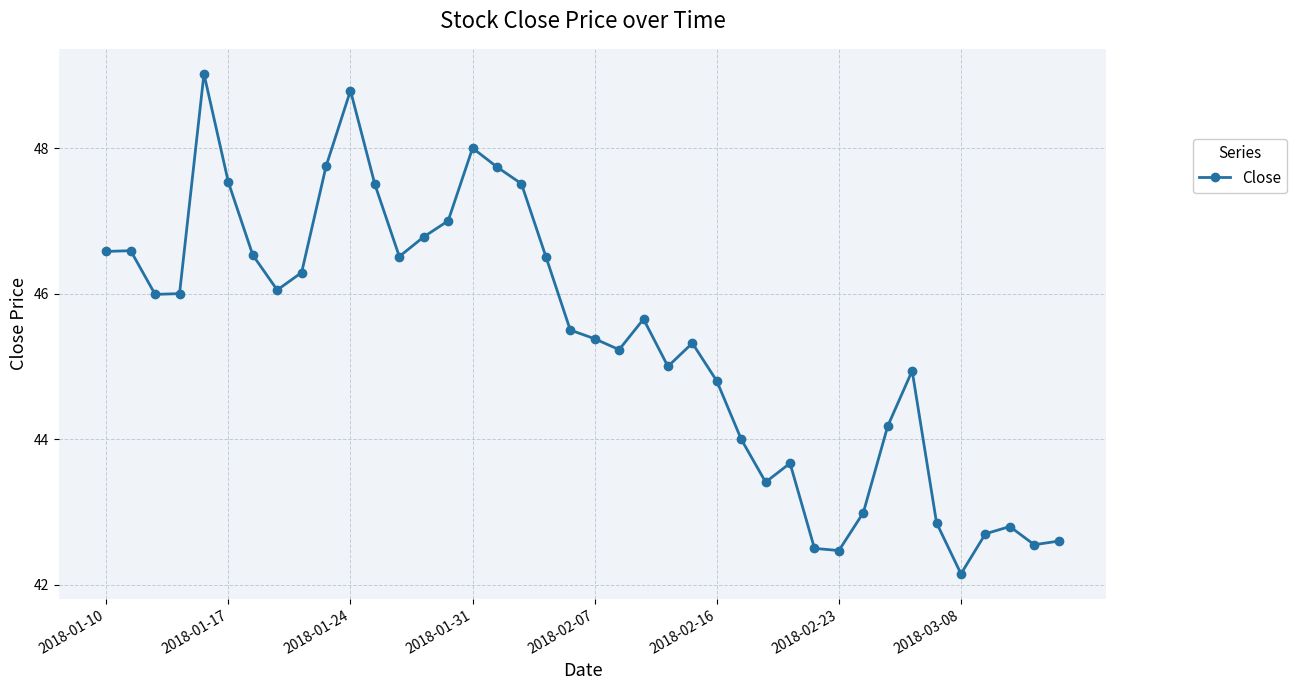

True or false: there are more than 0 points higher than both neighbors.

True